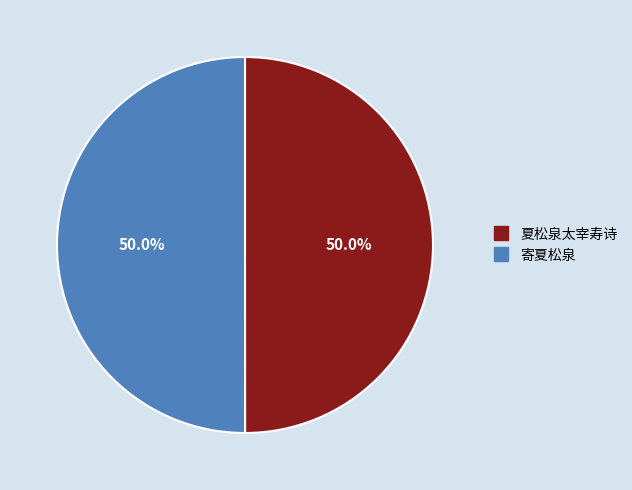

Combined, do 寄夏松泉 and 夏松泉太宰寿诗 account for over 50%?

Yes